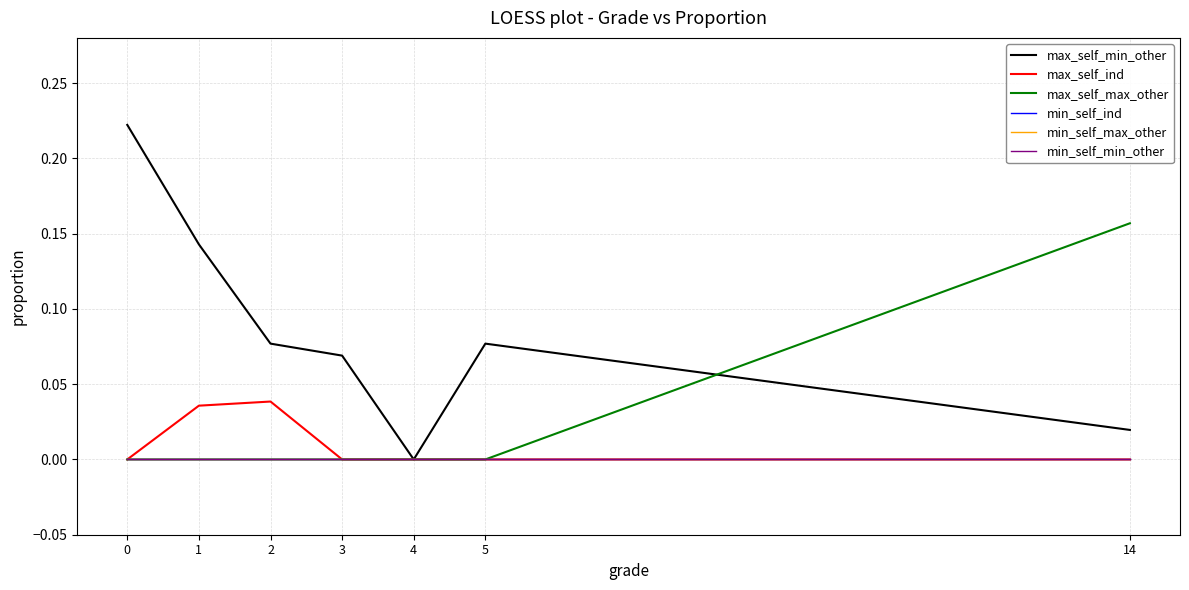

Does the chart have visible grid lines?

Yes